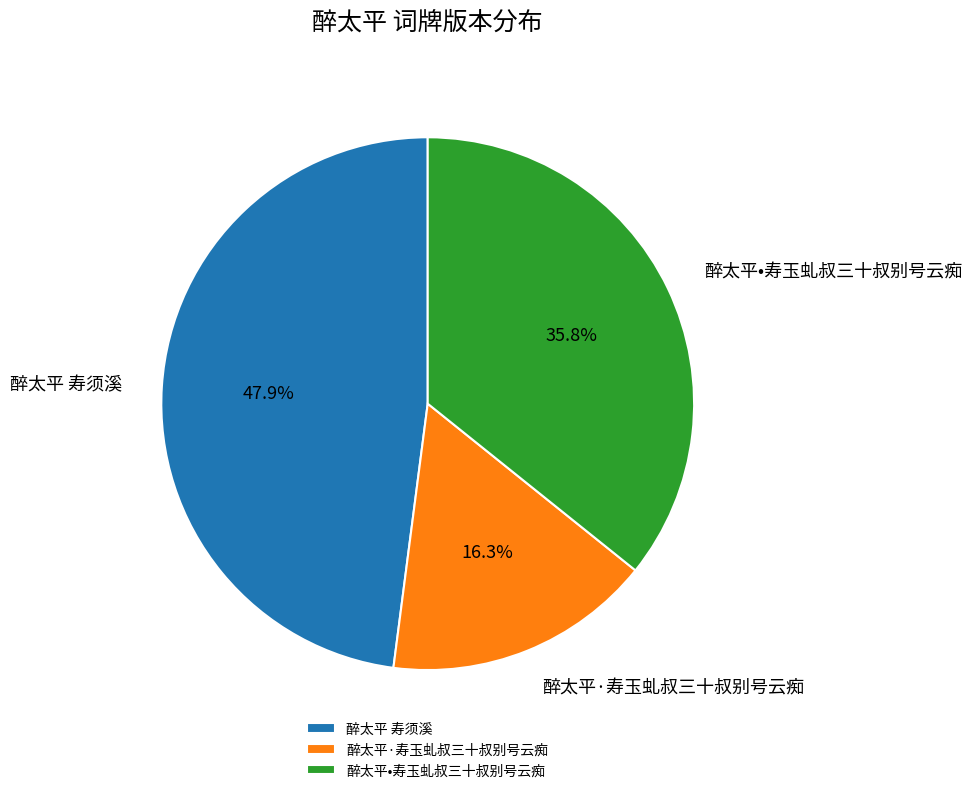

Is there any slice that represents more than half of the pie?

No